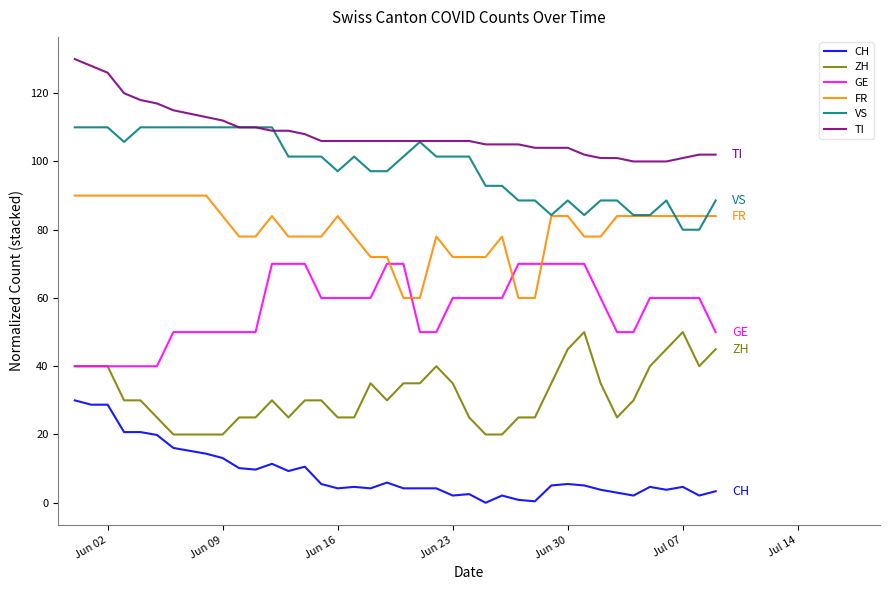

True or false: CH and ZH intersect in this chart.

False